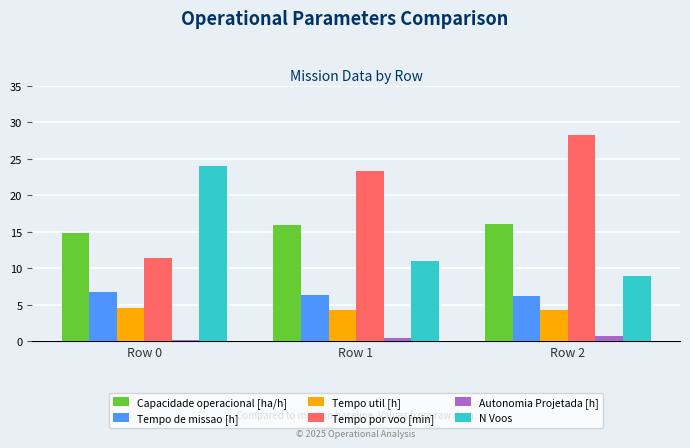

True or false: Tempo por voo [min] has a value of 46.8 at Row 2.

False